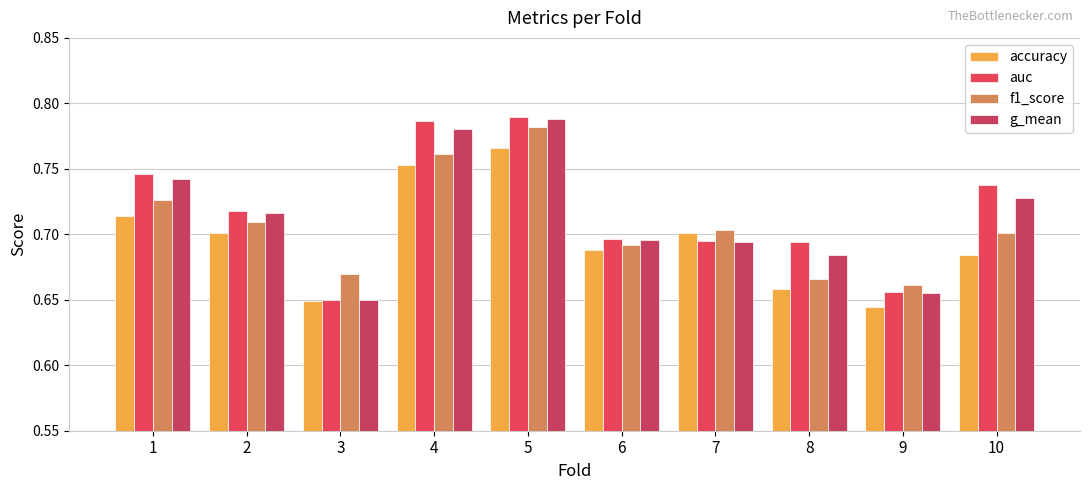

How many series are shown in this chart?

4